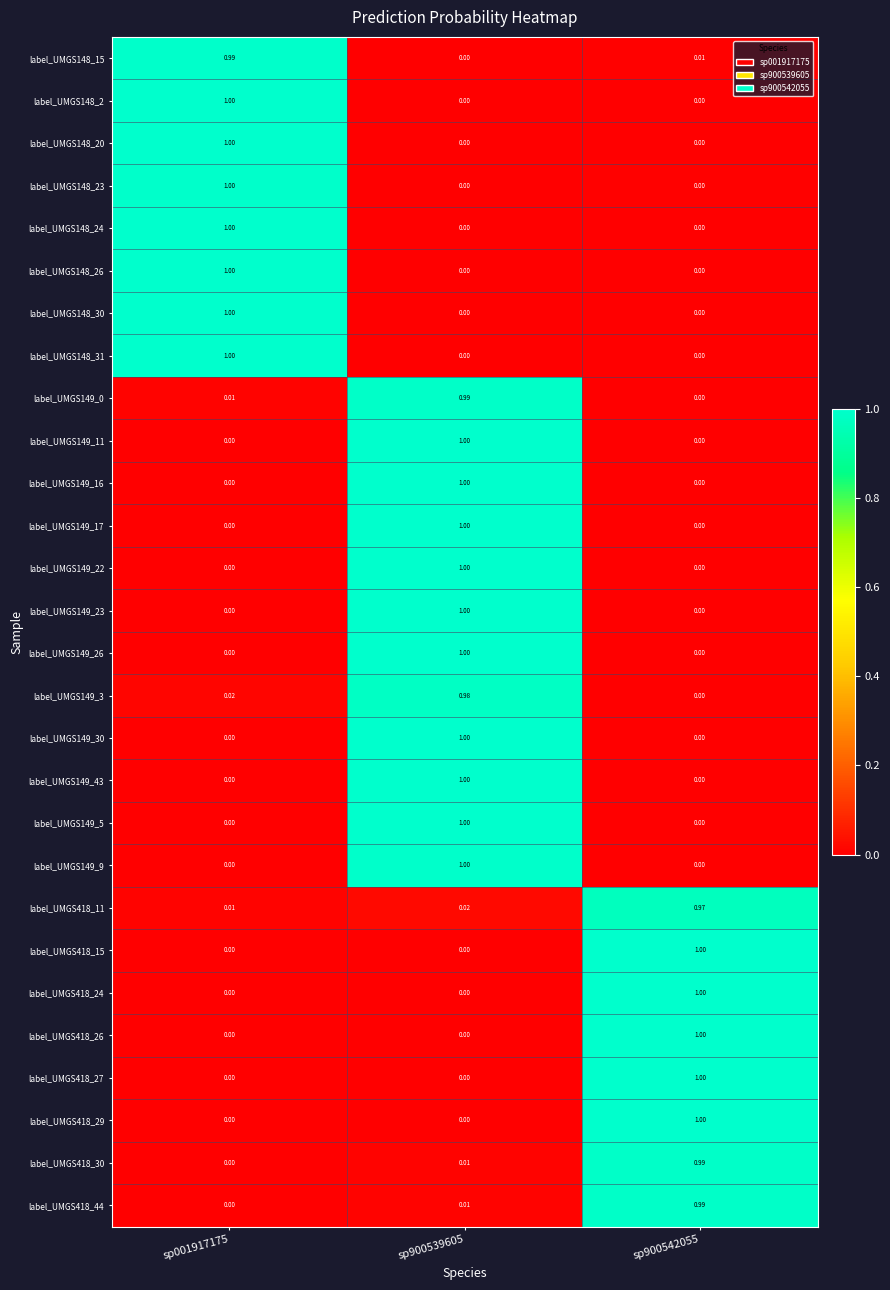

Is the value of label_UMGS418_26 at sp900542055 greater than the value of label_UMGS418_30 at sp001917175?

Yes